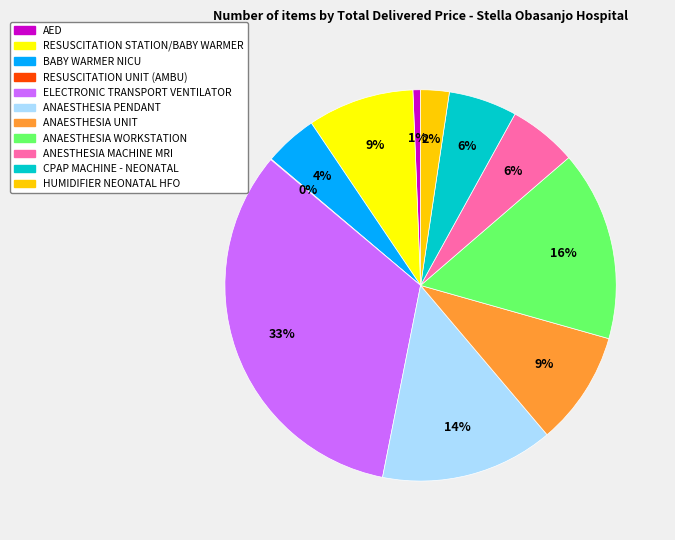

Is it true that ELECTRONIC TRANSPORT VENTILATOR is 43% of the pie?

False